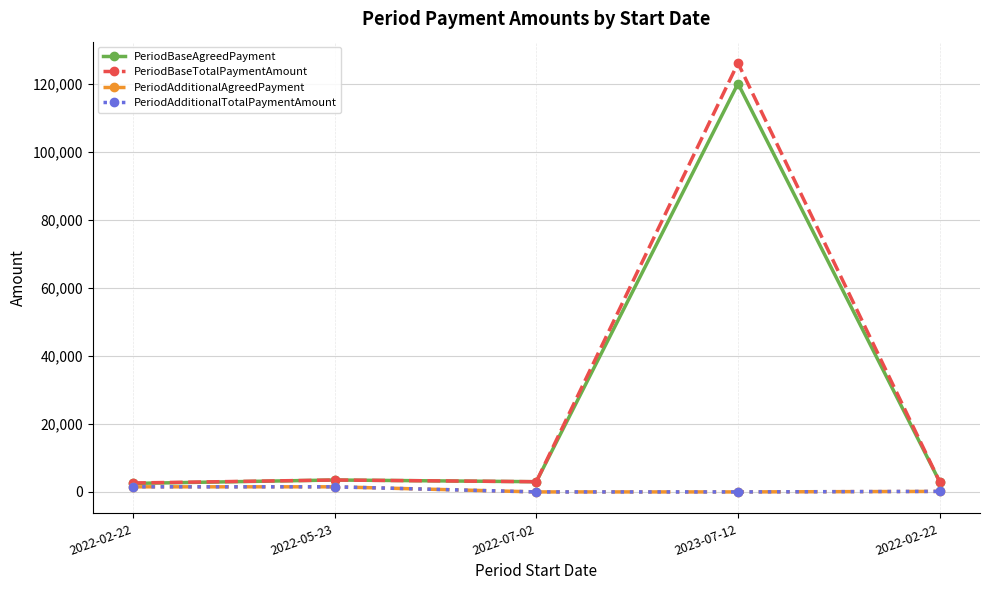

Reading left to right, extract all data points from this chart.

PeriodBaseAgreedPayment: 2500.0	3500.0	3000.0	120000.0	3000.0
PeriodBaseTotalPaymentAmount: 2625.0	3500.0	3000.0	126000.0	3000.0
PeriodAdditionalAgreedPayment: 1500.5	1501.0	0.0	0.0	150.8
PeriodAdditionalTotalPaymentAmount: 1500.5	1501.0	0.0	0.0	158.8